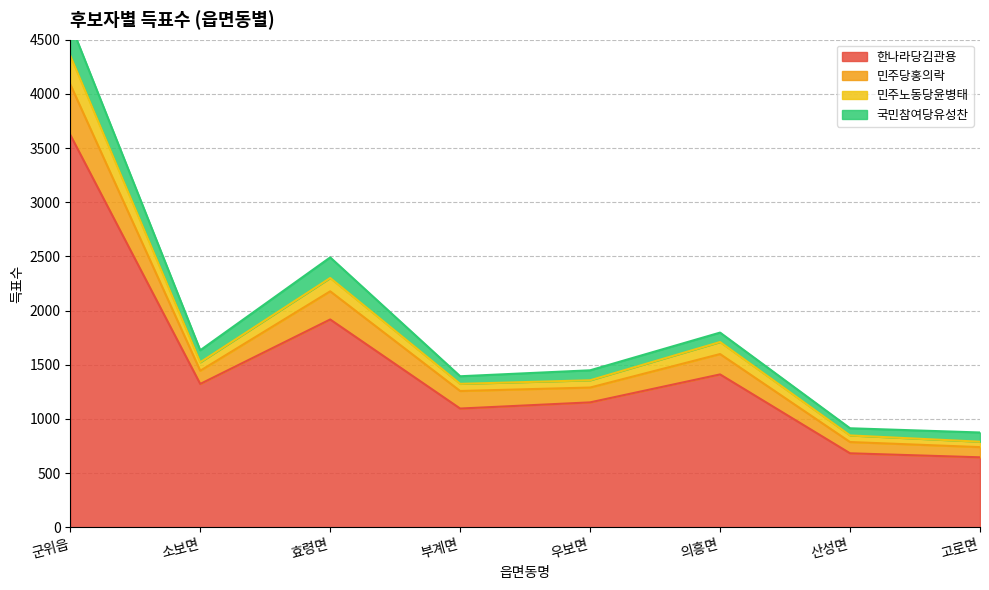

True or false: 한나라당김관용 has a value of 1830 at 부계면.

False